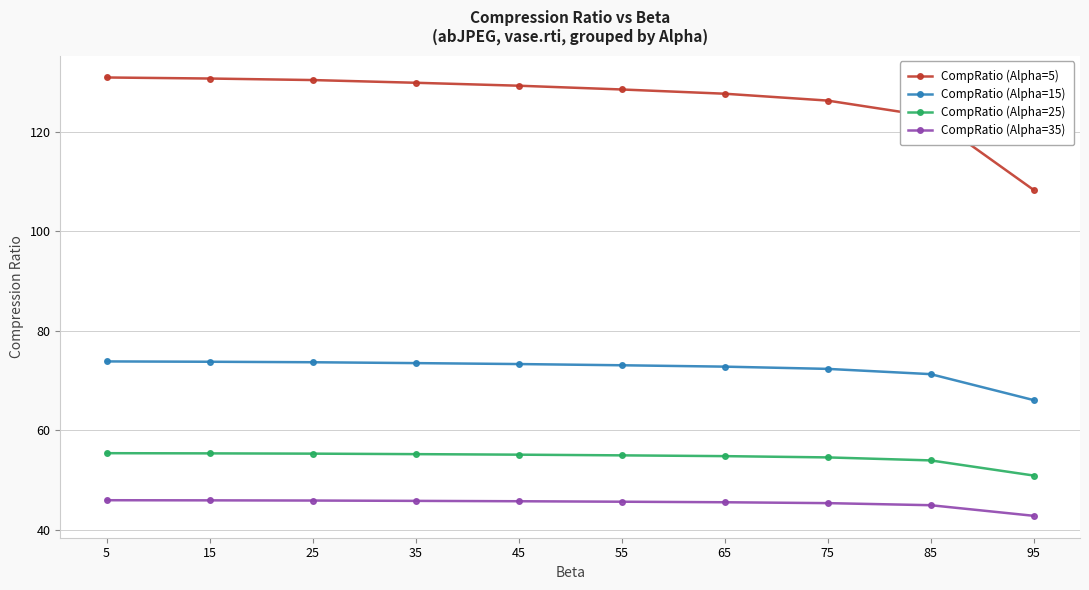

What is the spread (max minus min) of values at 35?

84.0